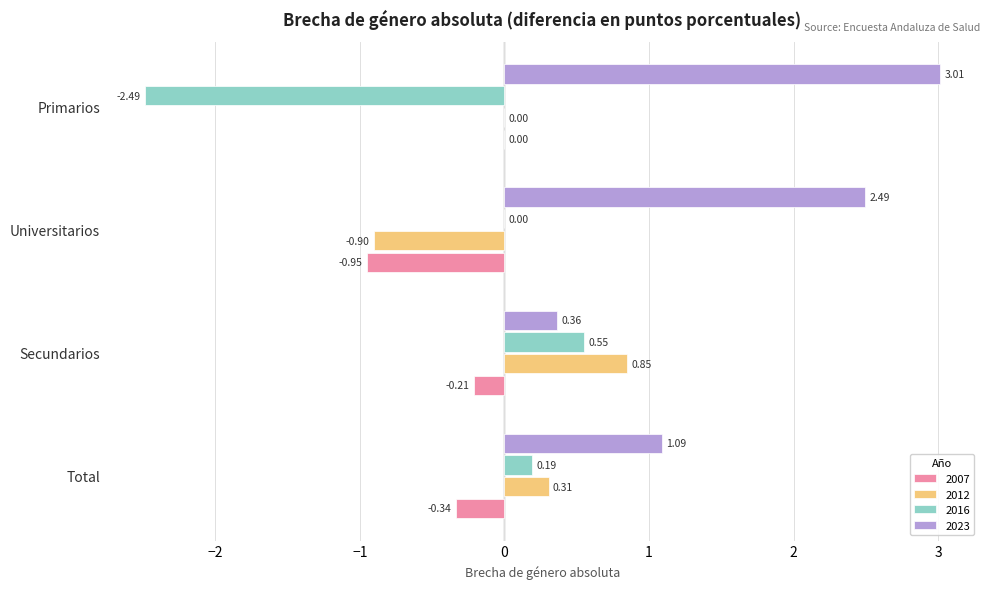

The value of 2007 at Secundarios is -0.4. True or false?

False